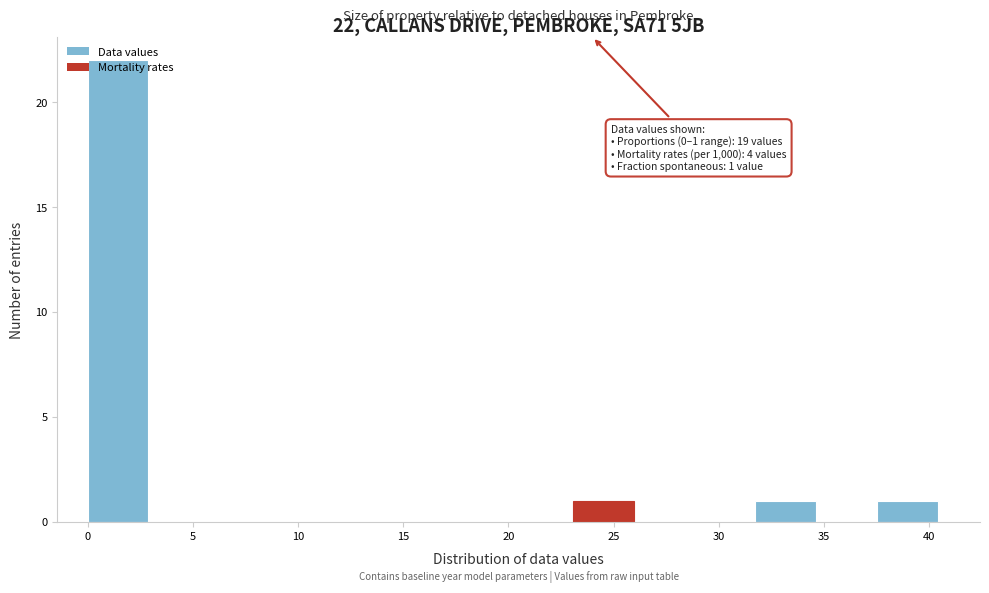

Which range on the x-axis has the tallest bar?

0.0 to 3.0